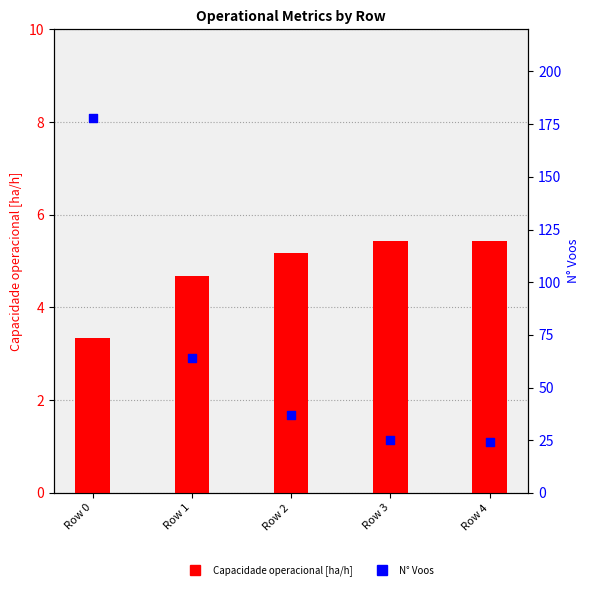

What are all the series names shown in the legend?

Capacidade operacional [ha/h], N Voos